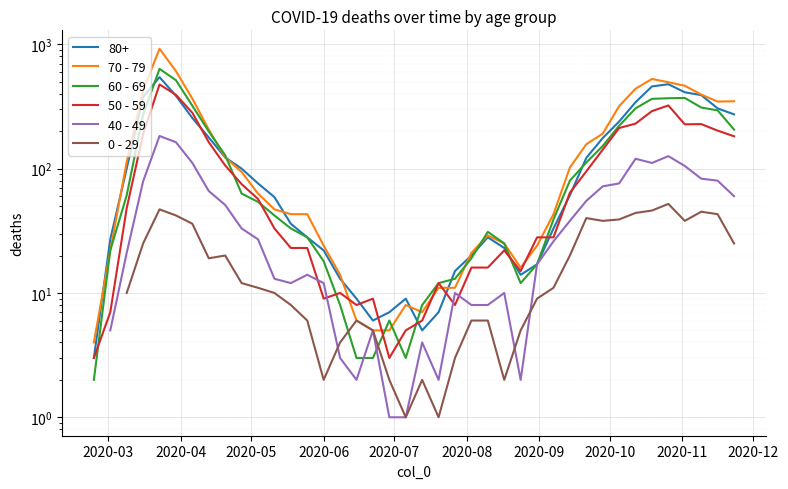

What is the maximum value shown in the chart?

920.0